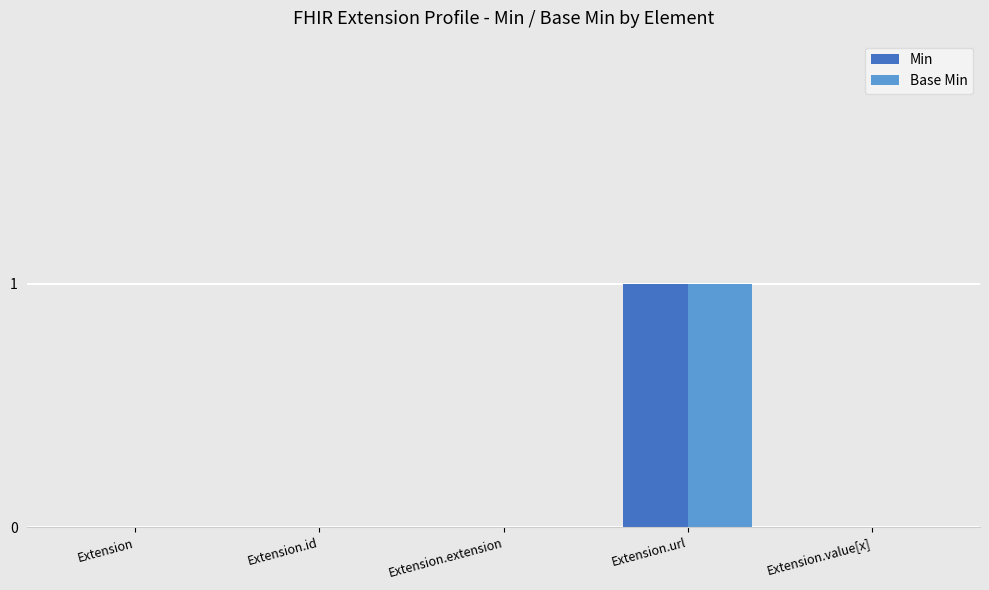

True or false: Min has a value of -1 at Extension.

False